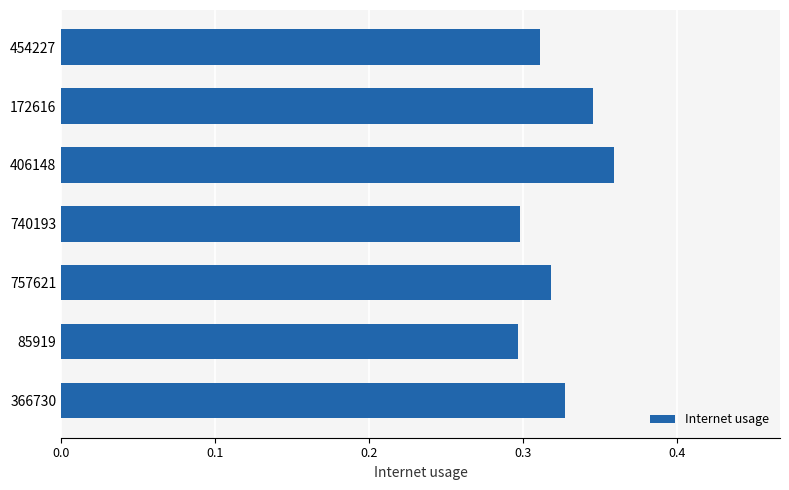

How many bars are there in total?

7